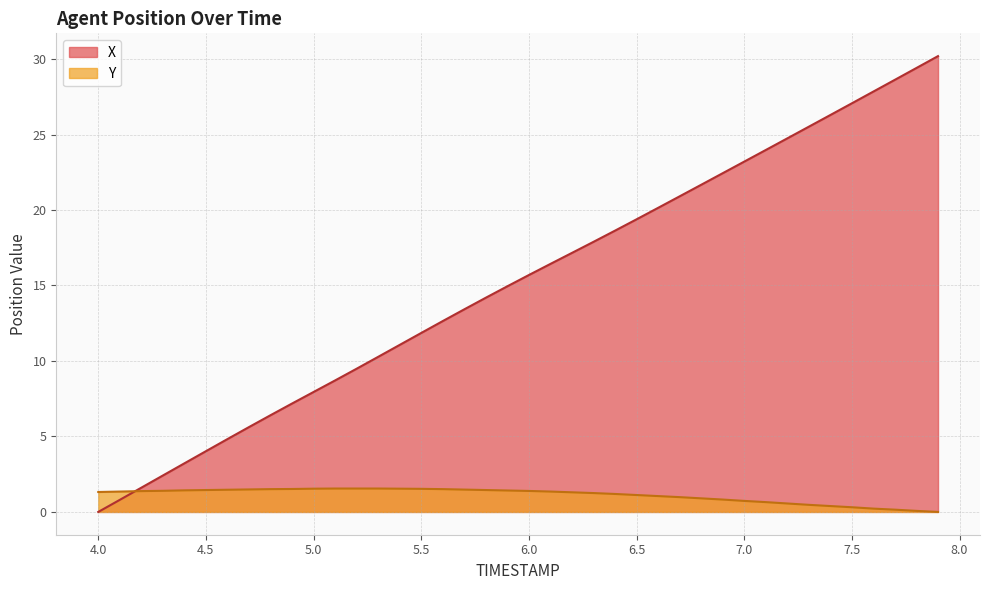

True or false: X has a value of 0.0 at 4.0.

True